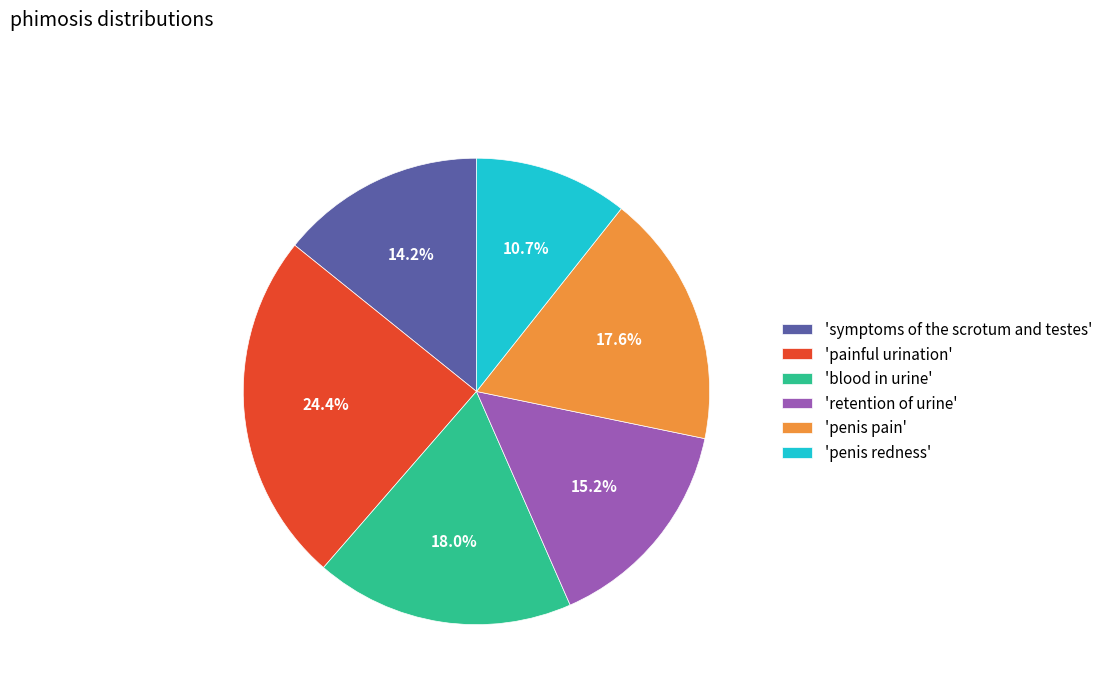

Does 'blood in urine' account for over 50% of the chart?

No